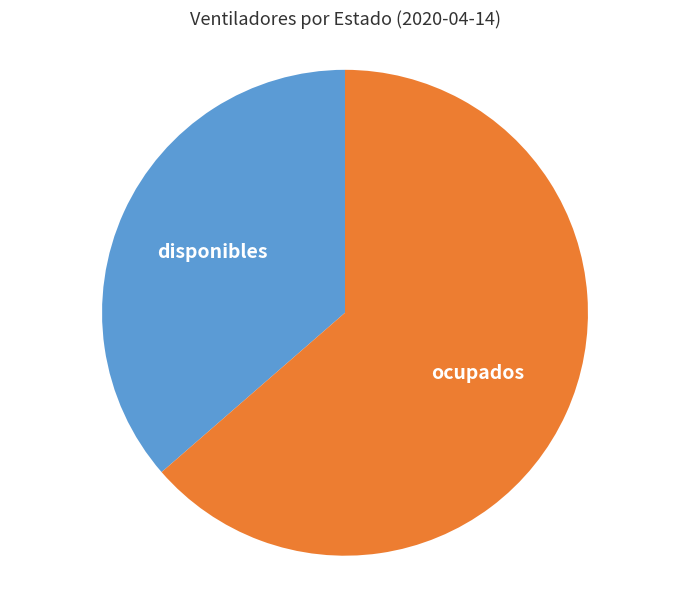

Which slice is the largest?

ocupados